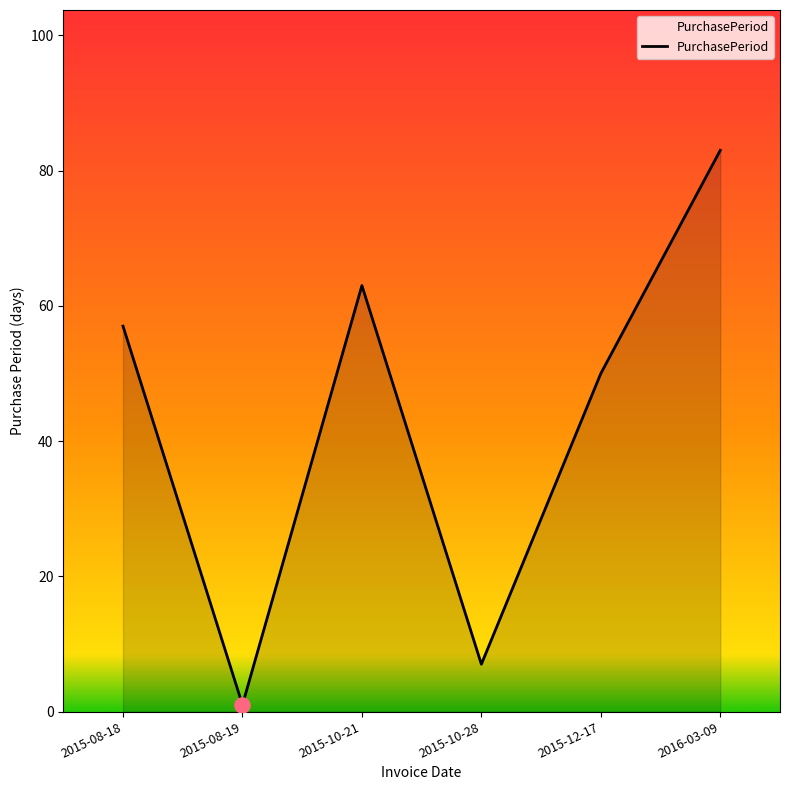

What is the change in value from 2015-08-19 to 2016-03-09?

+82